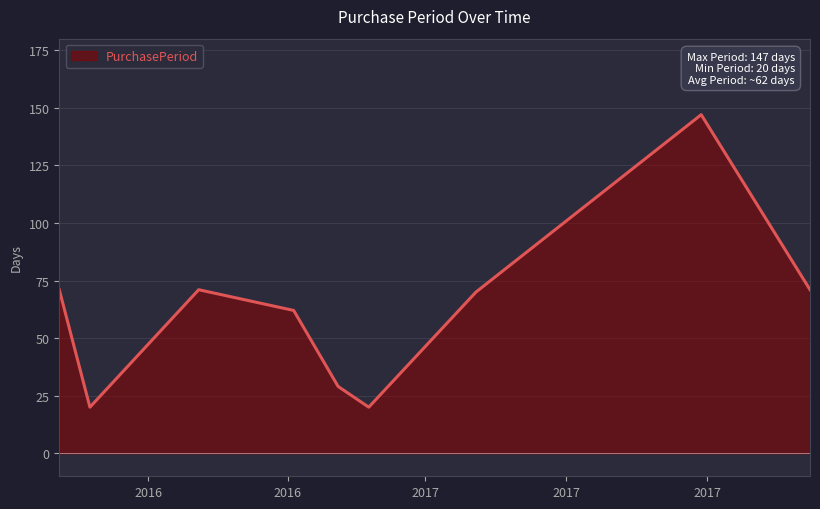

What is the difference between the maximum and minimum values?

127